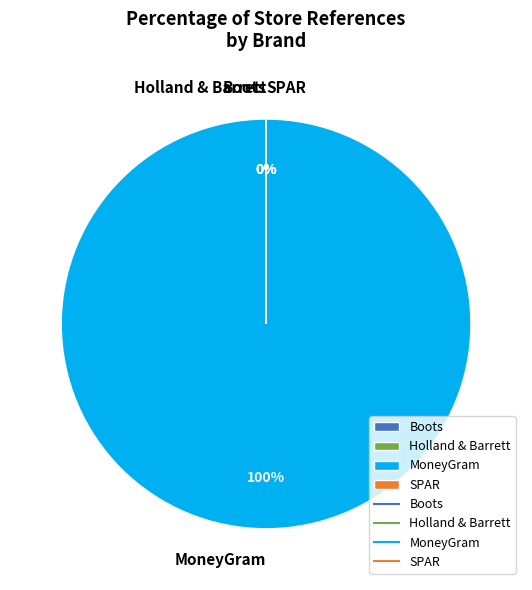

Which slice represents more than half of the pie?

MoneyGram